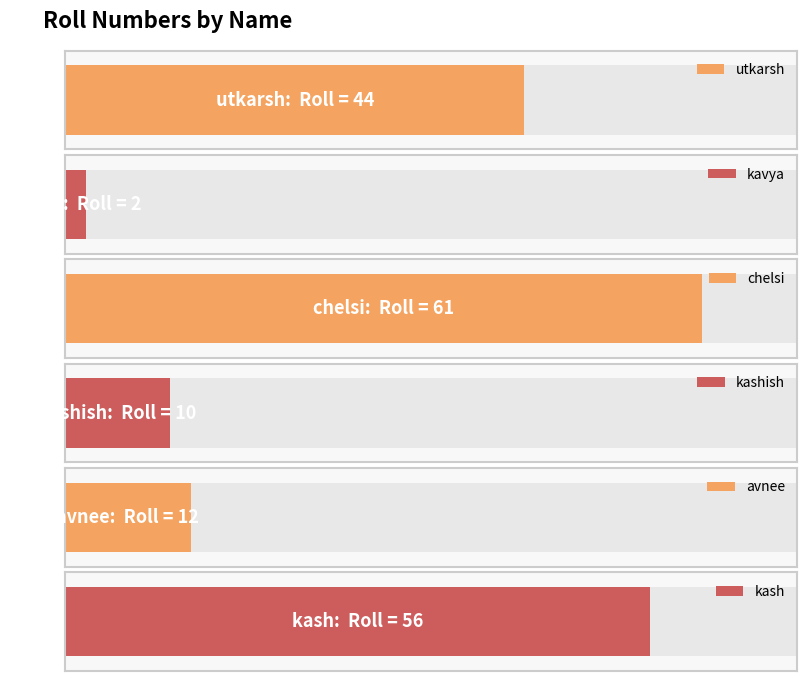

What is the sum of all values?

185